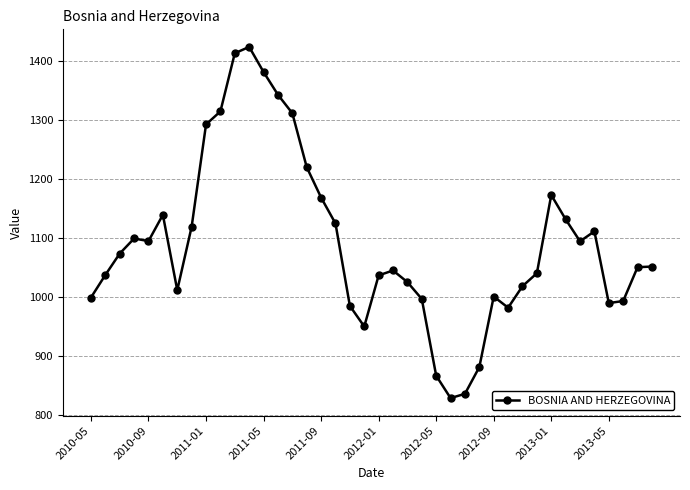

What is the difference between the maximum and minimum values?

595.2